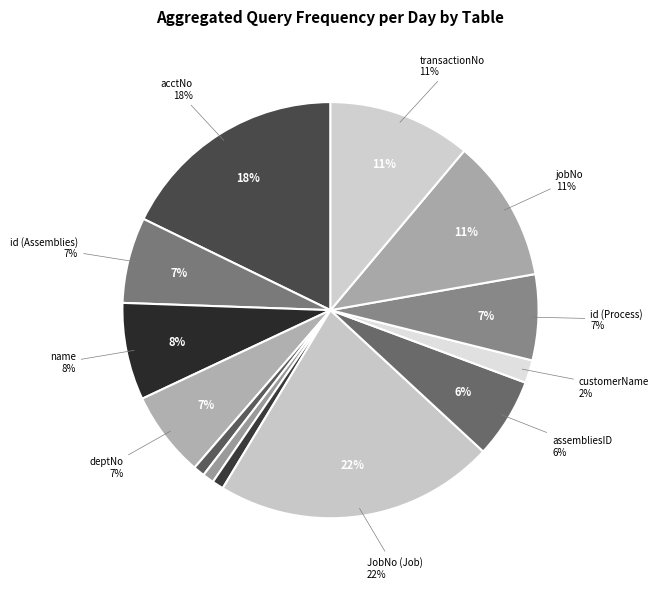

Approximately how many times larger is the value at acctNo compared to transactionNo?

1.6